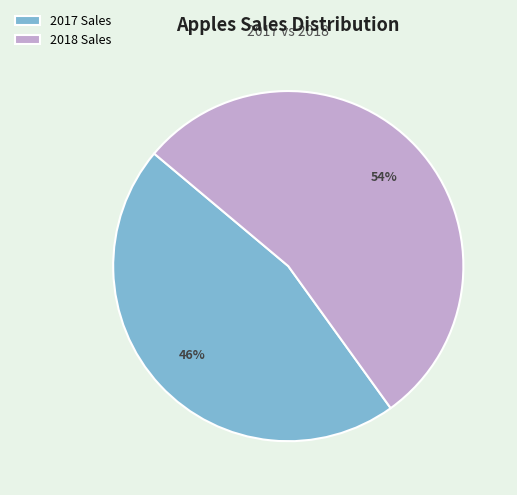

The 2018 Sales slice represents 69% of the pie. True or false?

False